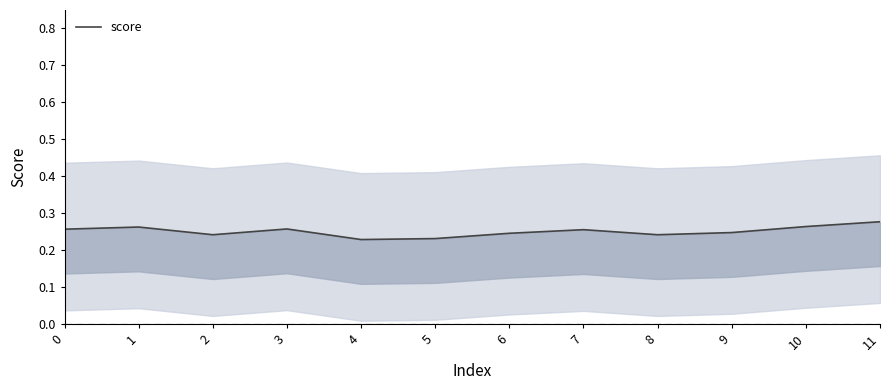

What is the average value?

0.3